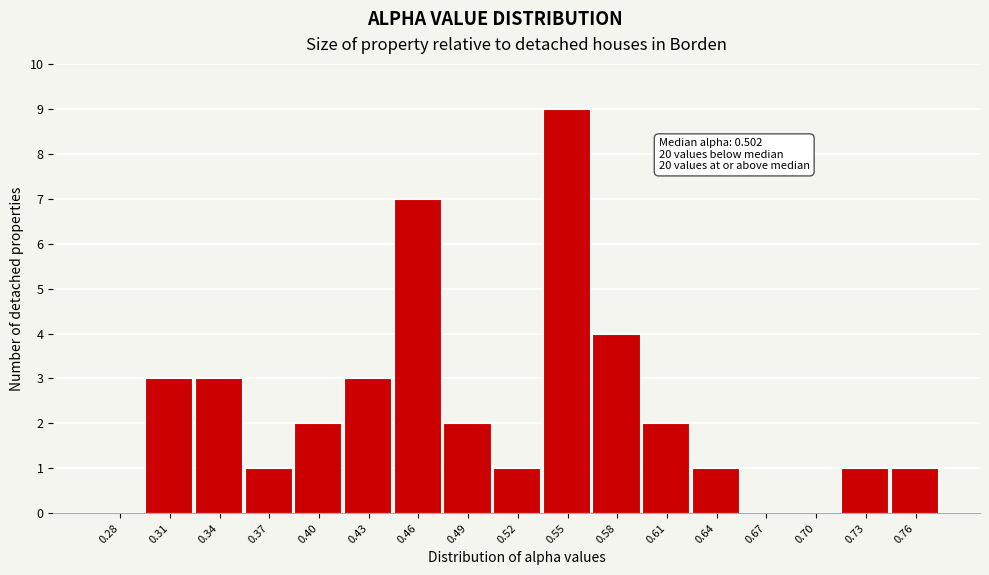

Reading left to right, transcribe all the data shown in this chart.

0.28=0	0.31=3	0.34=3	0.37=1	0.40=2	0.43=3	0.46=7	0.49=2	0.52=1	0.55=9	0.58=4	0.61=2	0.64=1	0.67=0	0.70=0	0.73=1	0.76=1